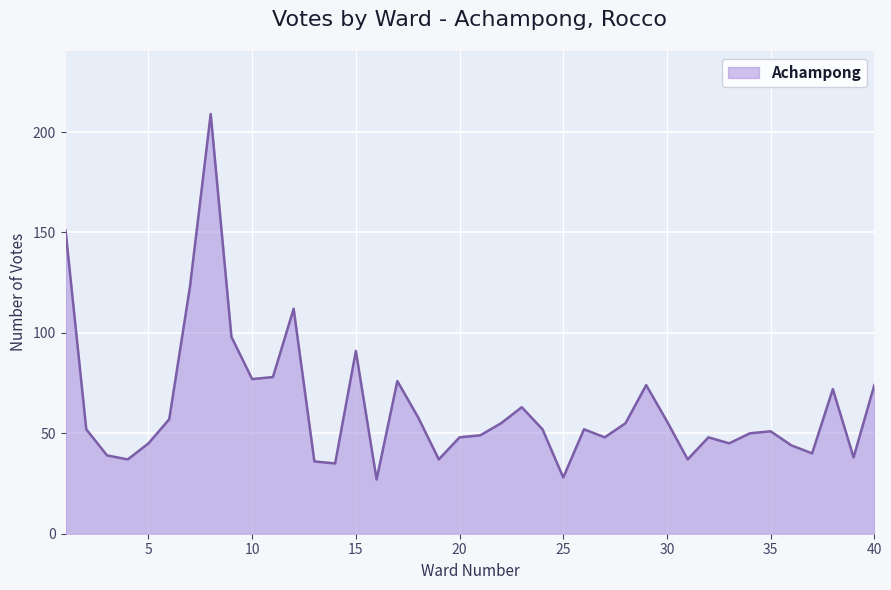

What is the difference between the maximum and second lowest values?

181